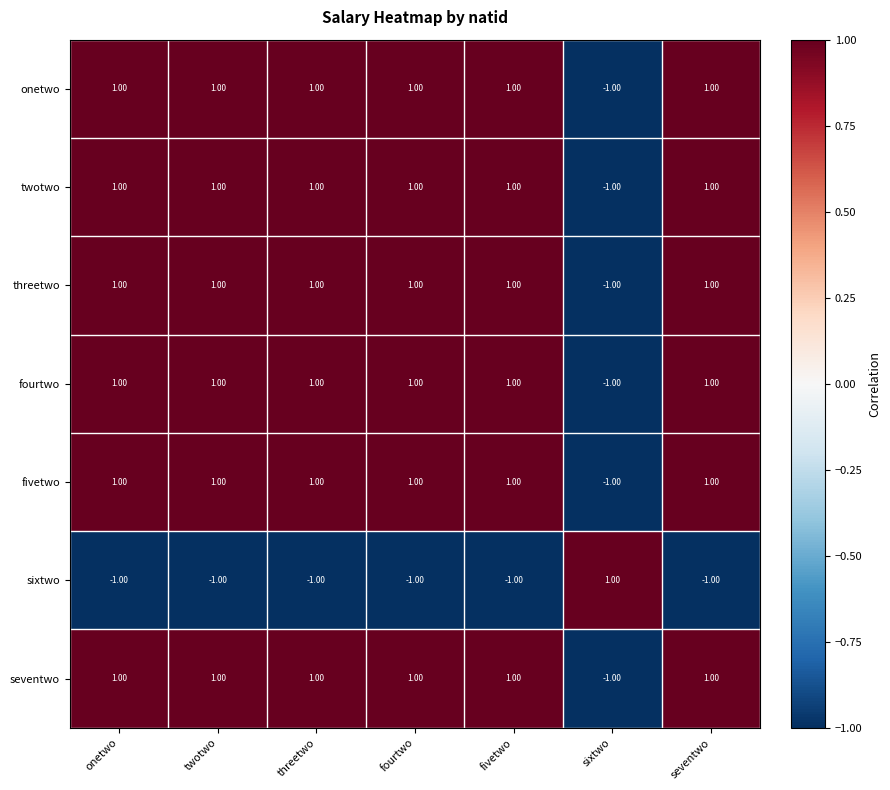

How many values in the seventwo series are below 1?

1